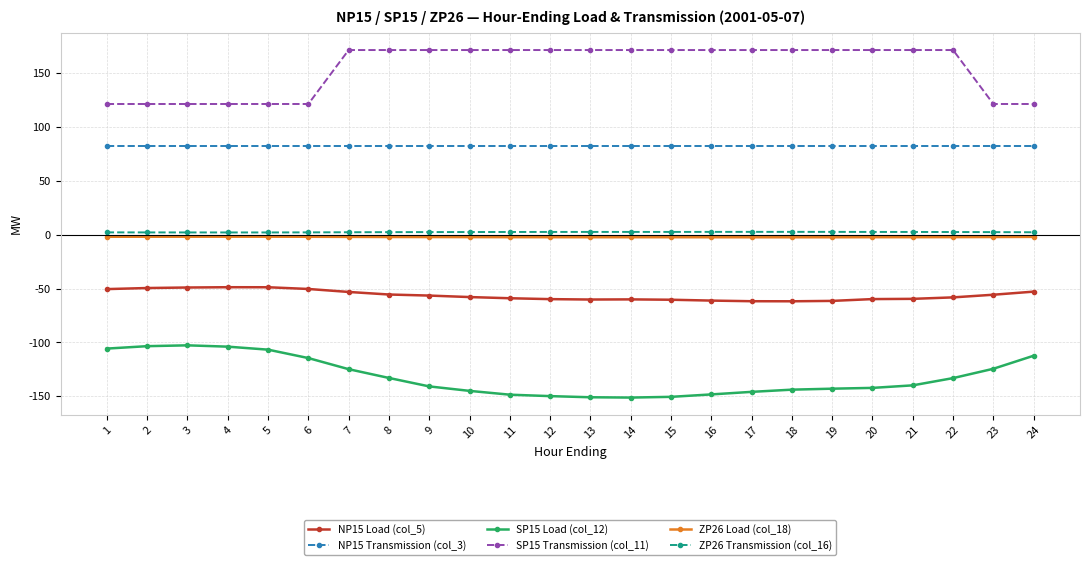

The value of SP15 Load (col_12) at 4 is -49.3. True or false?

False